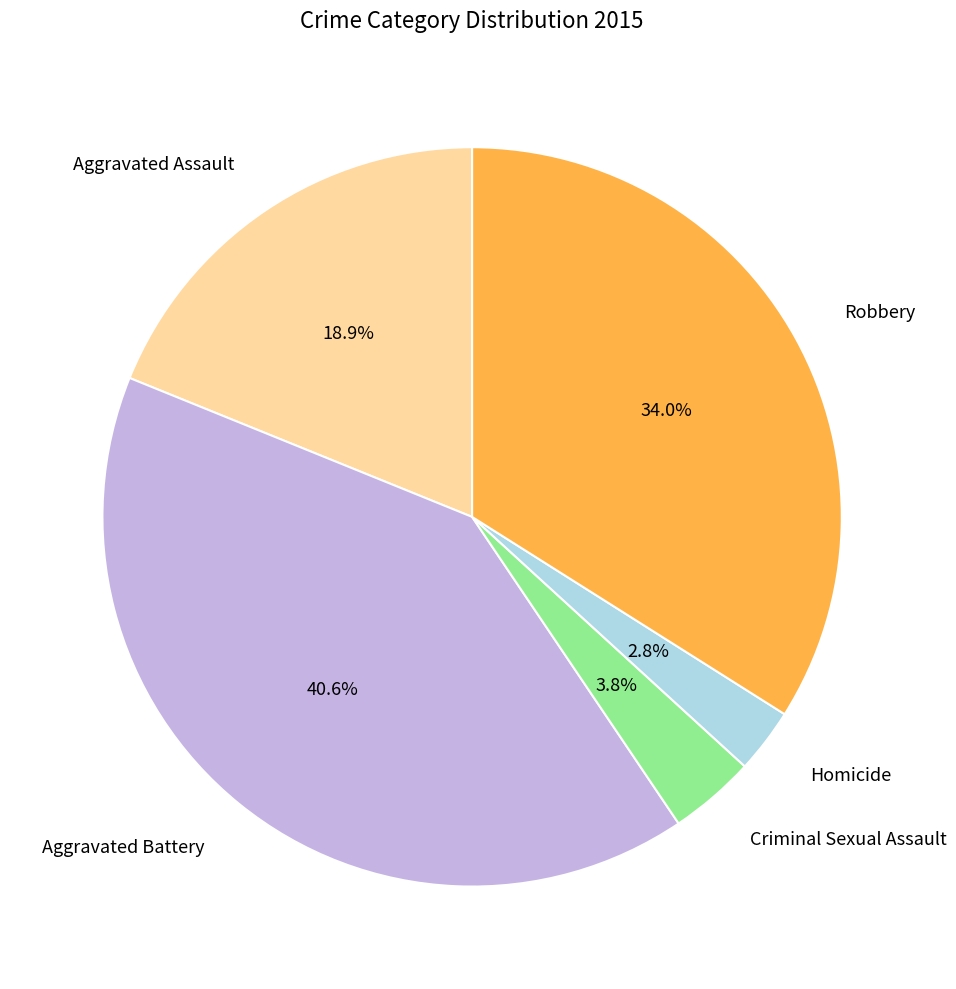

True or false: Robbery accounts for 34% of the total.

True